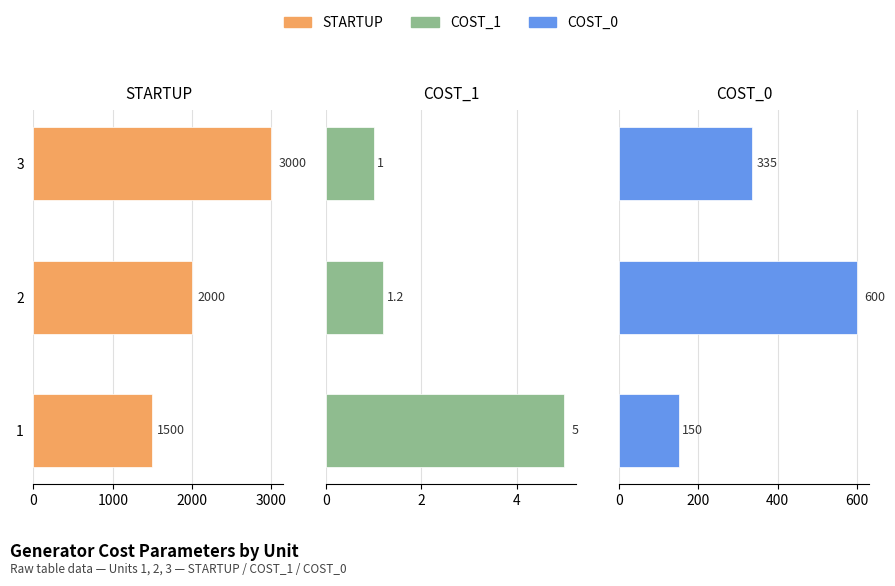

Rank the series by their maximum value, from highest to lowest.

STARTUP, COST_0, COST_1